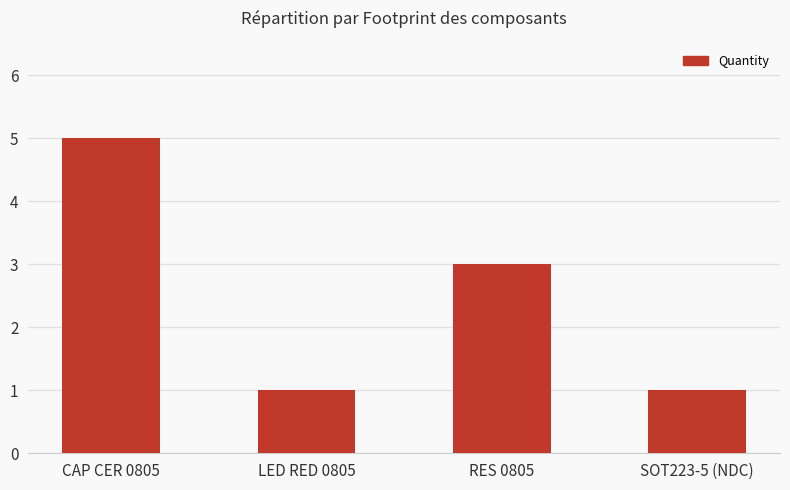

What is the label of the 3rd bar from the right?

LED RED 0805